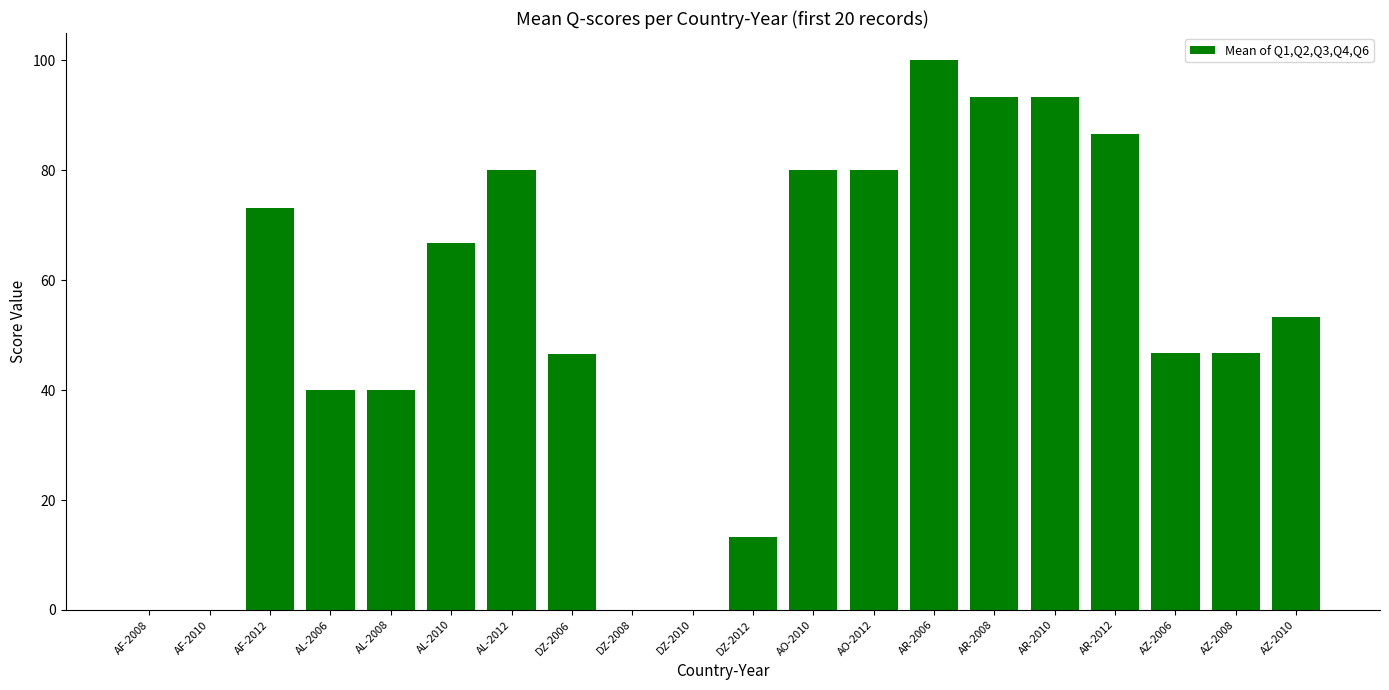

What is the sum of all values?

1040.2